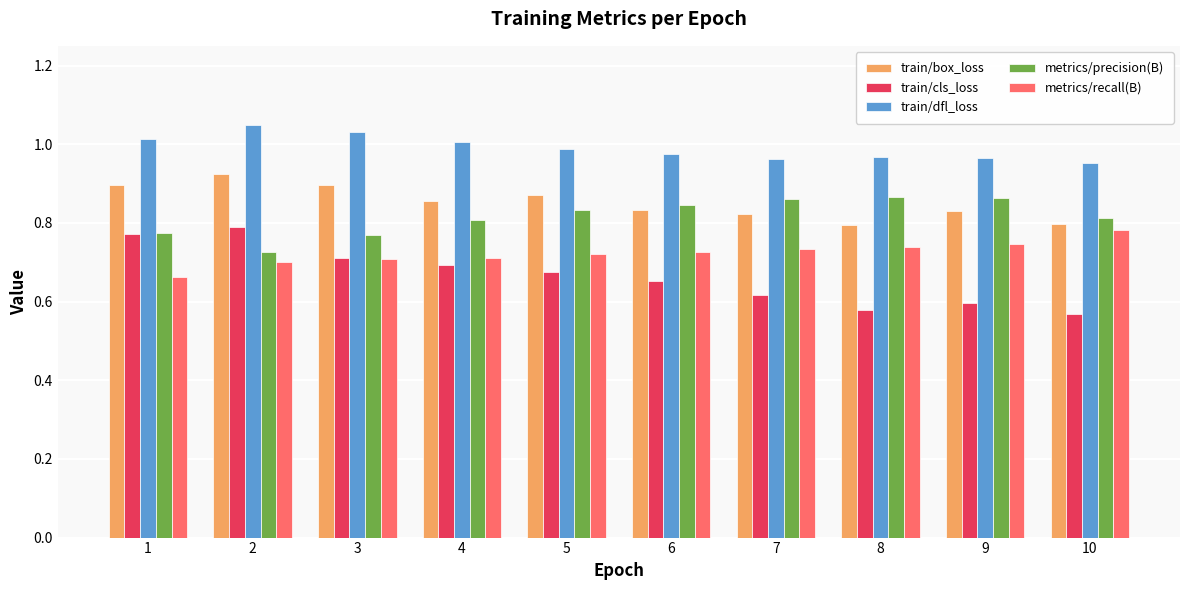

The train/dfl_loss series shows 1.0 at 4. True or false?

True